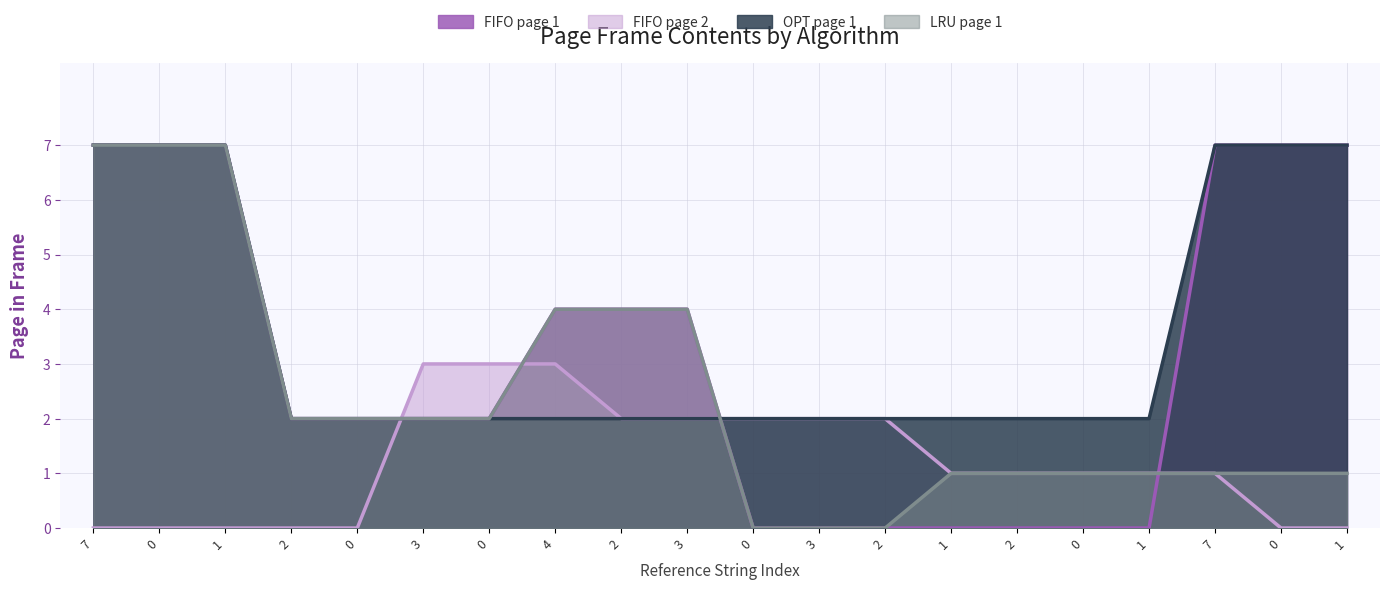

What is the difference between the maximum and minimum values in the FIFO page 1 series?

7